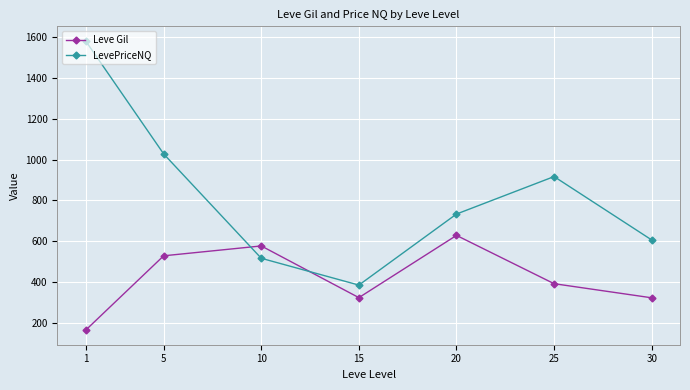

Between which two adjacent categories do Leve Gil and LevePriceNQ first intersect?

5 and 10